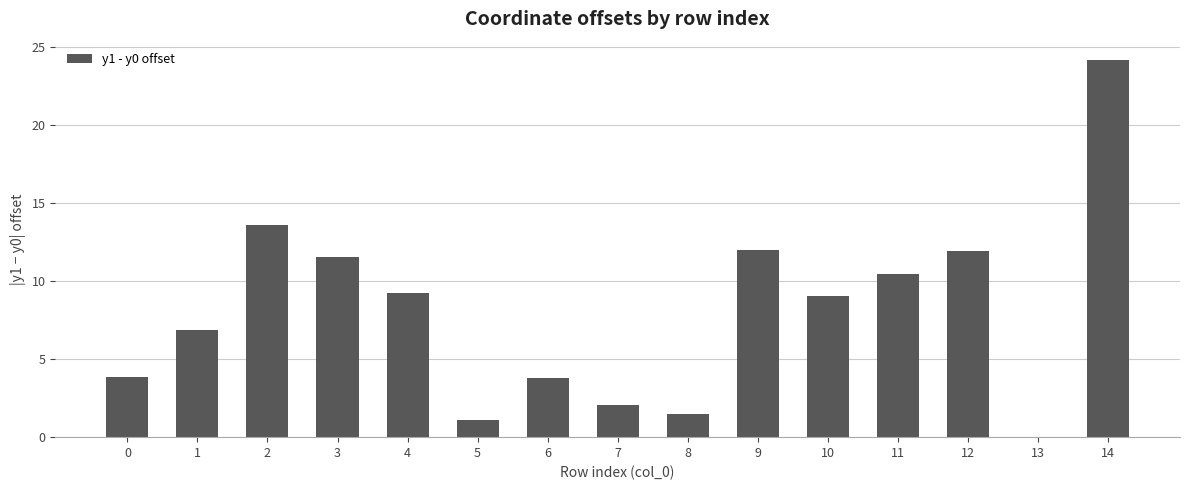

Approximately how many times larger is the value at 6 compared to 5?

3.4